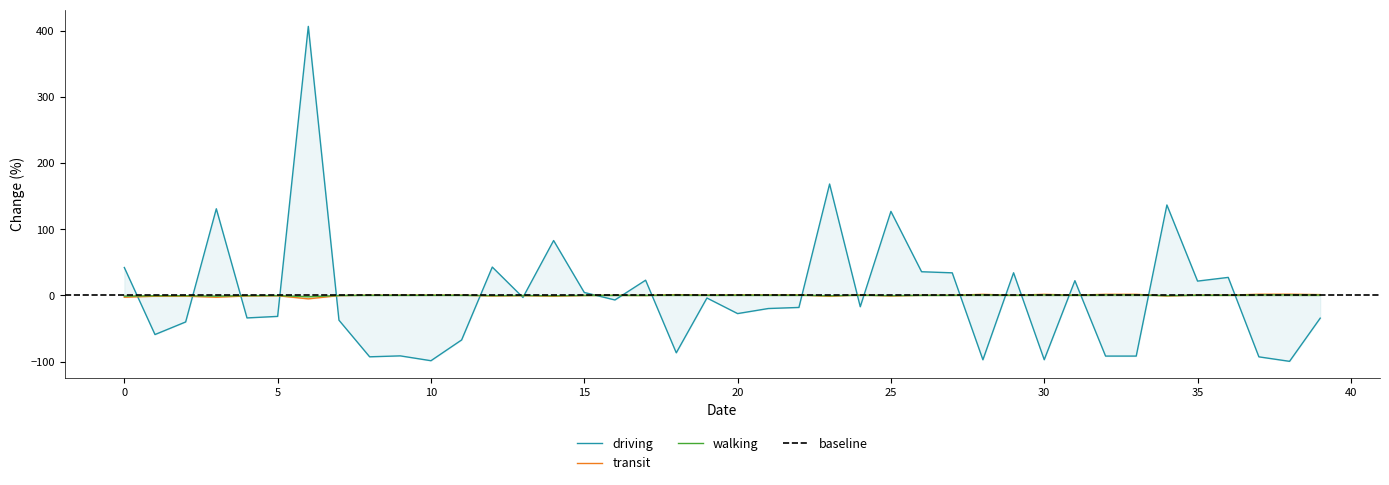

At which category does transit reach its first local peak?

5